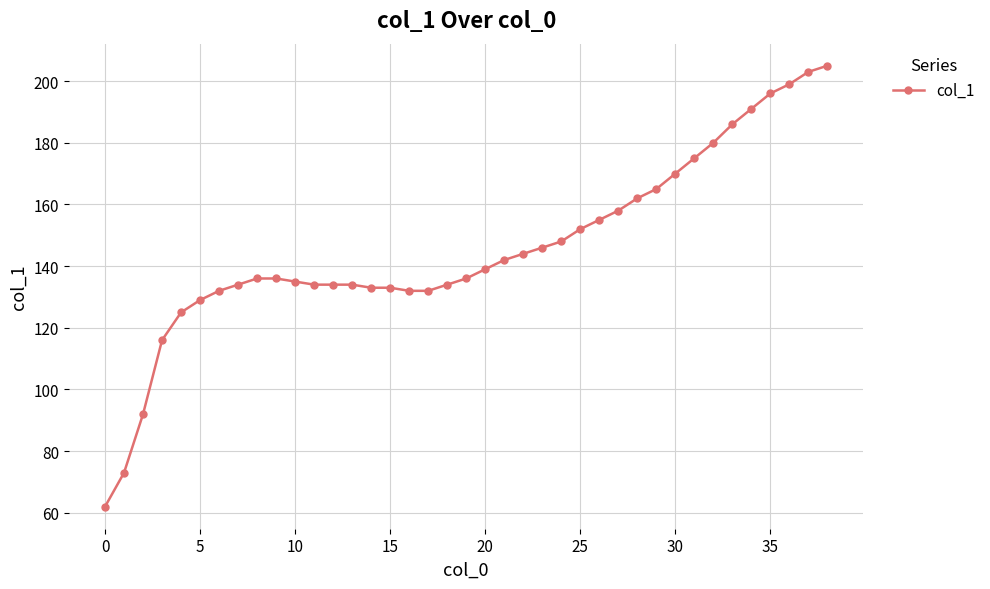

Reading right to left, what are all the values shown in this chart?

205	203	199	196	191	186	180	175	170	165	162	158	155	152	148	146	144	142	139	136	134	132	132	133	133	134	134	134	135	136	136	134	132	129	125	116	92	73	62